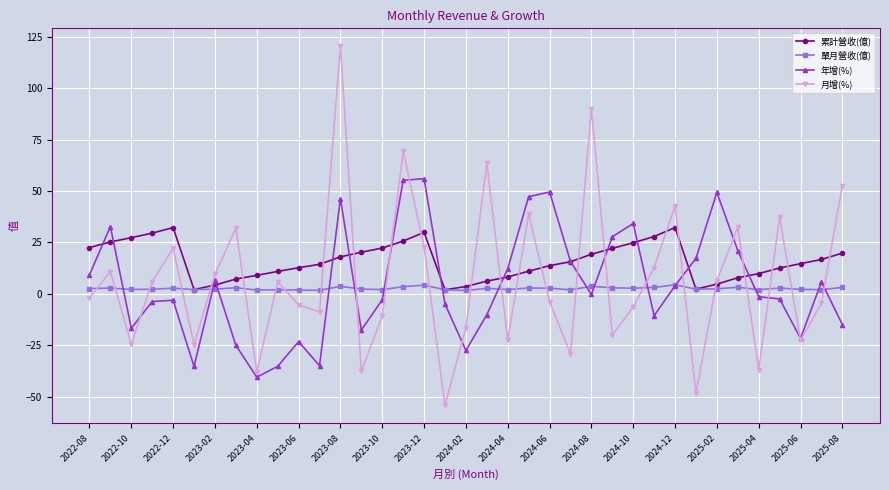

Which series has the widest spread of values?

月增(%)